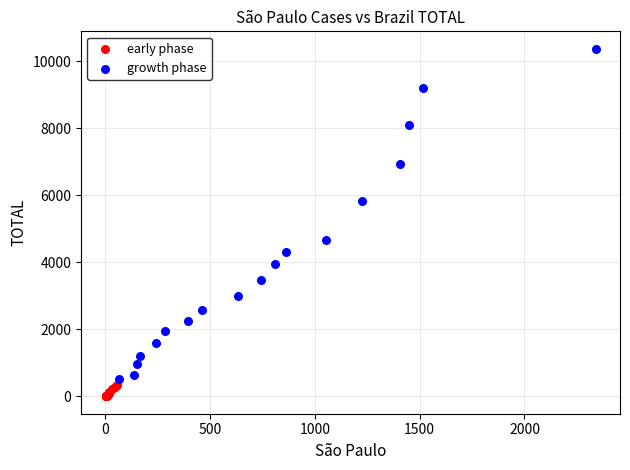

Which series contains the highest Y value?

growth phase